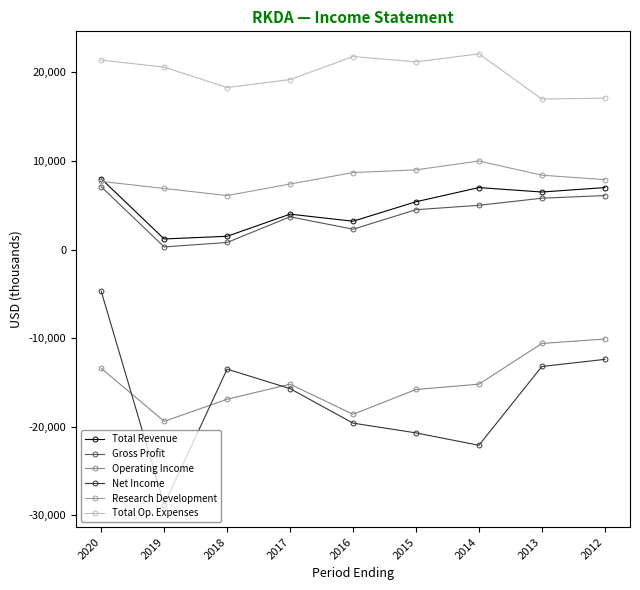

How many distinct data groups are displayed?

6